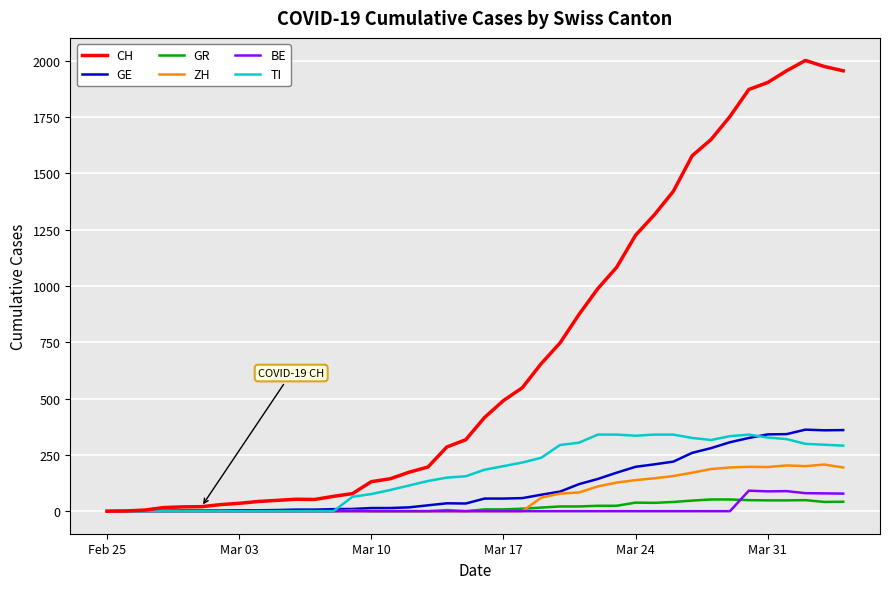

What is the difference between the maximum and minimum values in the BE series?

91